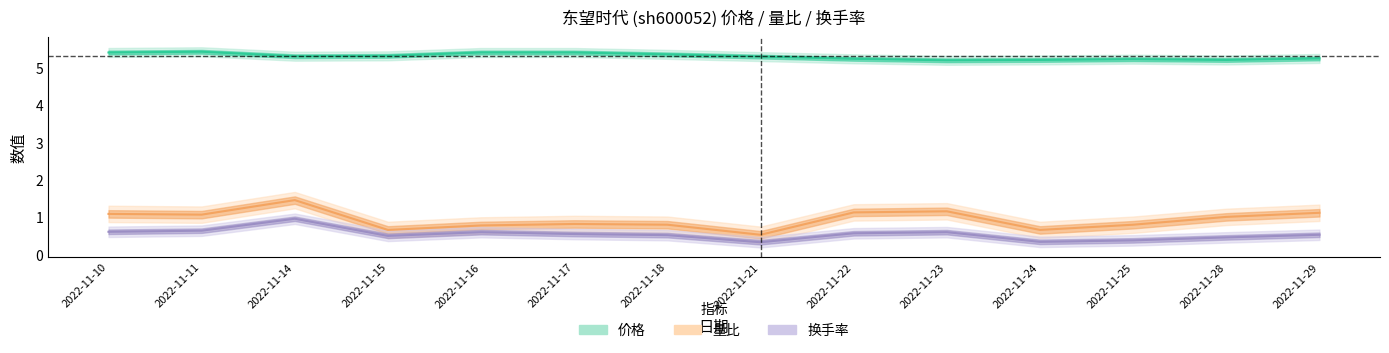

Which series has the largest total across all categories?

价格